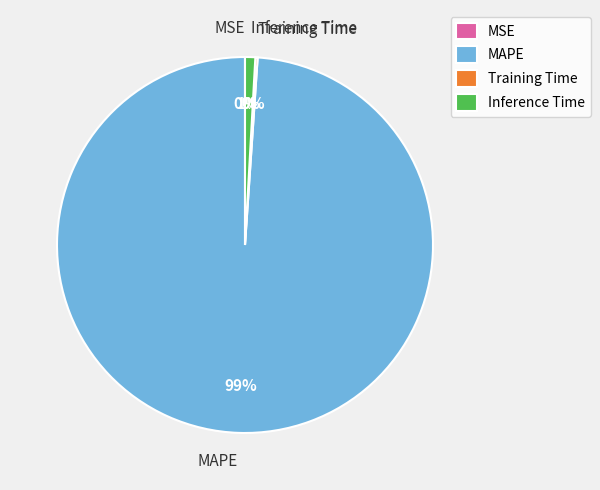

Is Inference Time the majority of the pie?

No